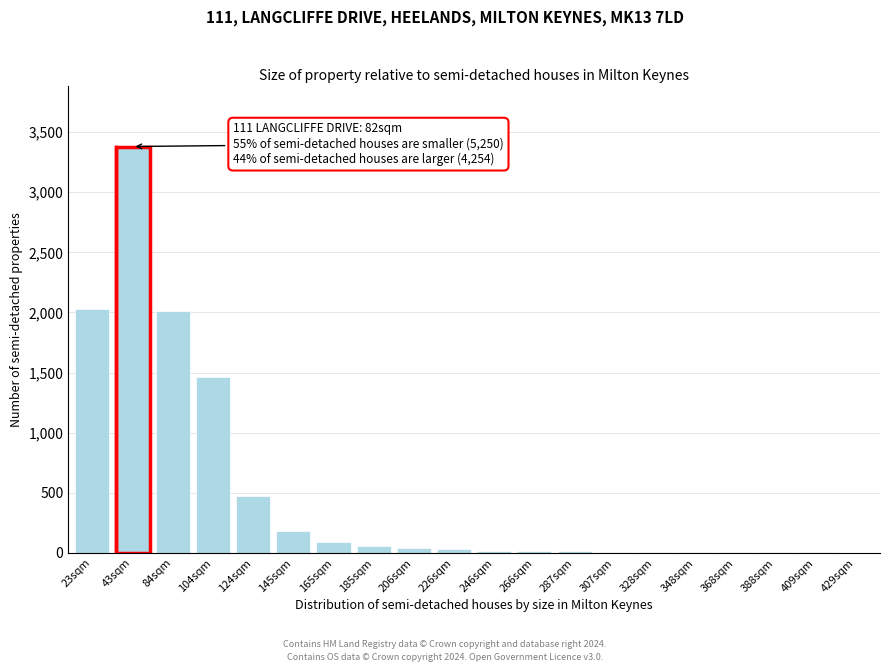

At which label is the value closest to 1691?

104sqm